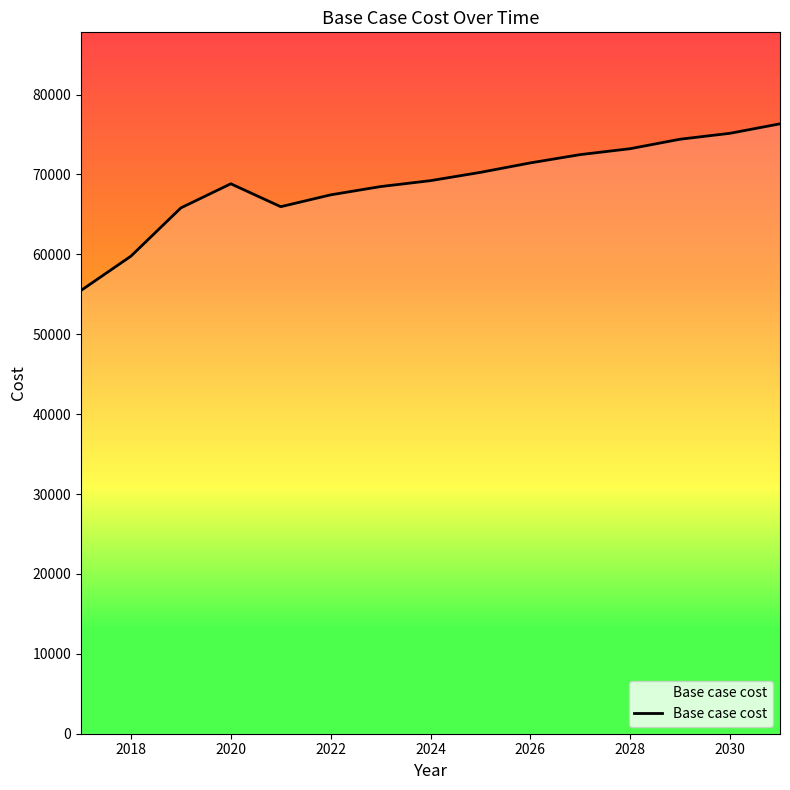

How many series are shown in this chart?

1